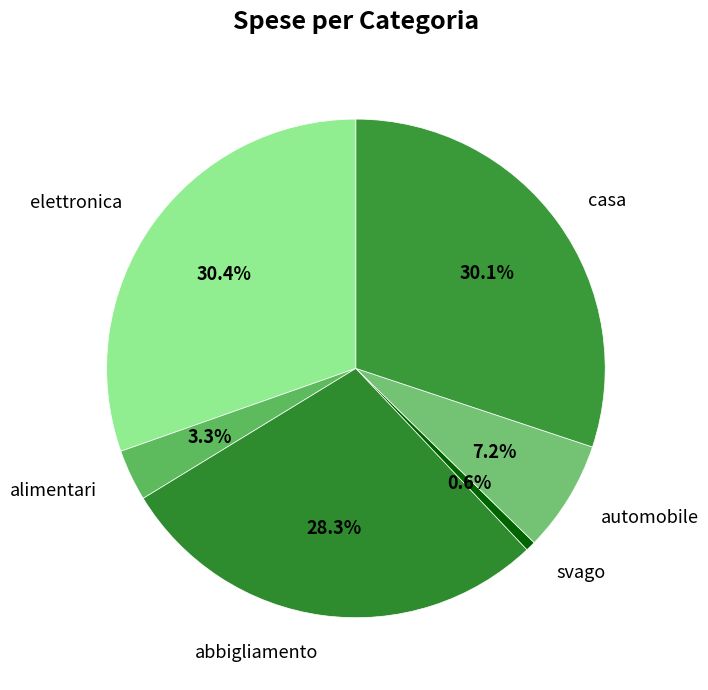

To the nearest percent, what percentage of the pie is automobile?

7%